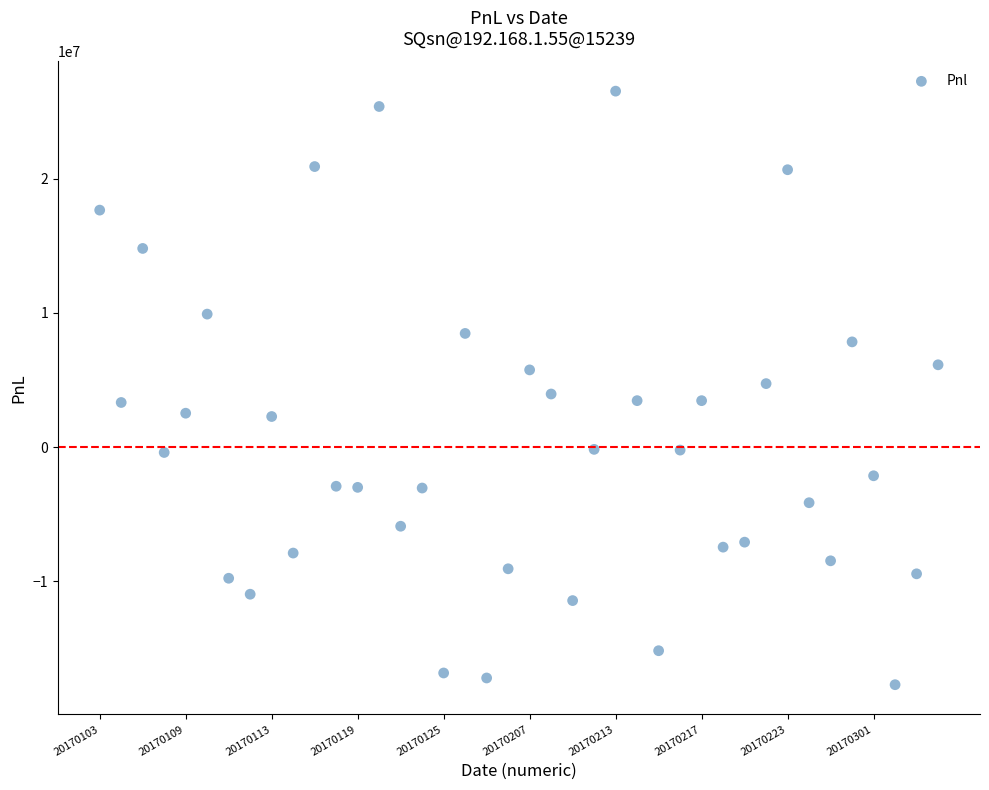

Count the number of points in this scatter plot.

40